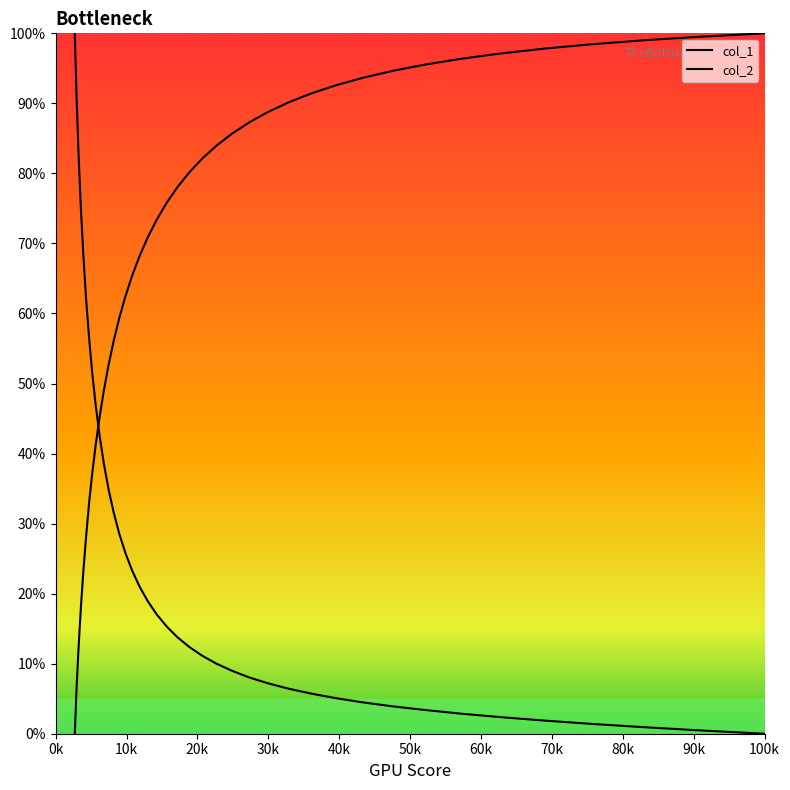

Reading left to right, transcribe all the data shown in this chart.

col_1: 1.0	0.9	0.8	0.7	0.7	0.6	0.6	0.5	0.5	0.4	0.4	0.3	0.3	0.3	0.3	0.2	0.2	0.2	0.2	0.2	0.1	0.1	0.1	0.1	0.1	0.1	0.1	0.1	0.1	0.1	0.0	0.0	0.0	0.0	0.0	0.0	0.0	0.0	0.0	0.0
col_2: 0.0	0.1	0.1	0.2	0.2	0.3	0.3	0.4	0.4	0.5	0.5	0.5	0.6	0.6	0.6	0.7	0.7	0.7	0.7	0.8	0.8	0.8	0.8	0.8	0.9	0.9	0.9	0.9	0.9	0.9	0.9	0.9	1.0	1.0	1.0	1.0	1.0	1.0	1.0	1.0